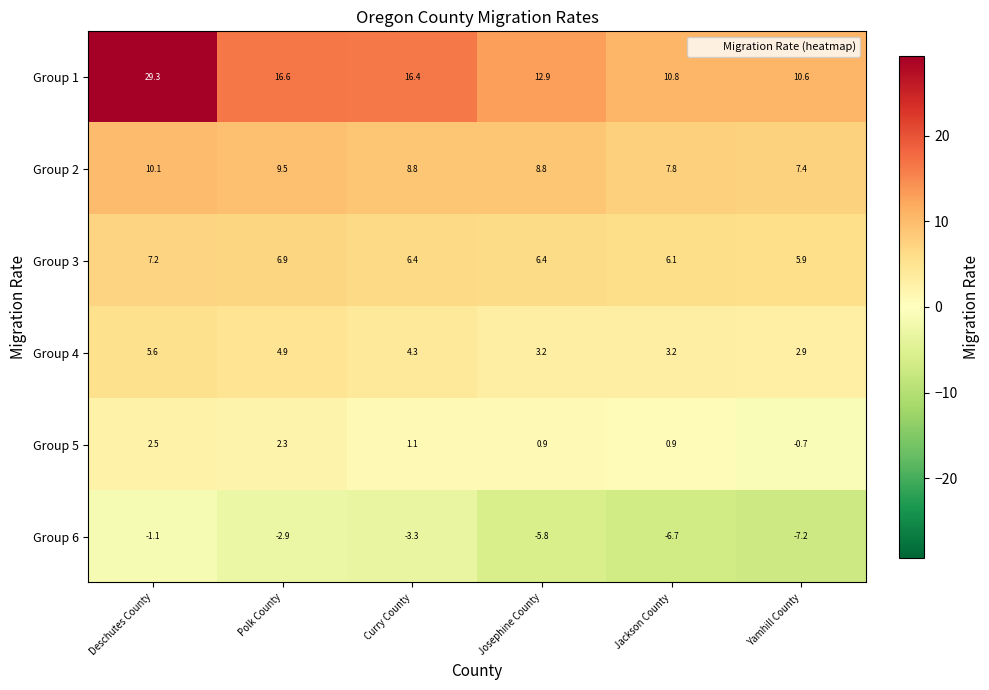

List the series in order of their peak value, lowest first.

Group 6, Group 5, Group 4, Group 3, Group 2, Group 1